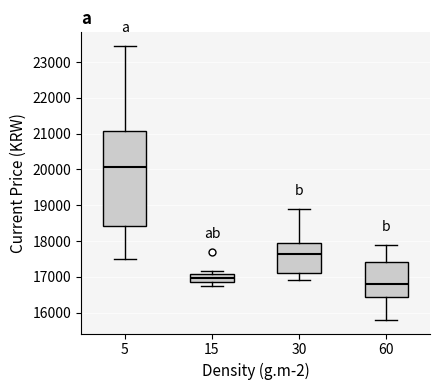

Reading left to right, transcribe this box plot: for each box, give where its median line is, the range the box spans, and where its two whiskers end, as read against the y-axis. The values are not printed on the chart, so give them approximately, as read against the axis.

5: median 20100, box 18400 to 21100, whiskers 17500 to 23500
15: median 17000, box 16900 to 17100, whiskers 16800 to 17200
30: median 17700, box 17100 to 18000, whiskers 16900 to 18900
60: median 16800, box 16500 to 17400, whiskers 15800 to 17900